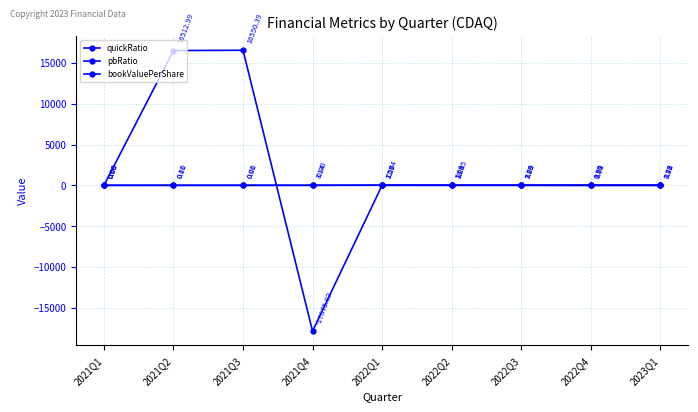

Which category has the highest value in the pbRatio series?

2021Q3